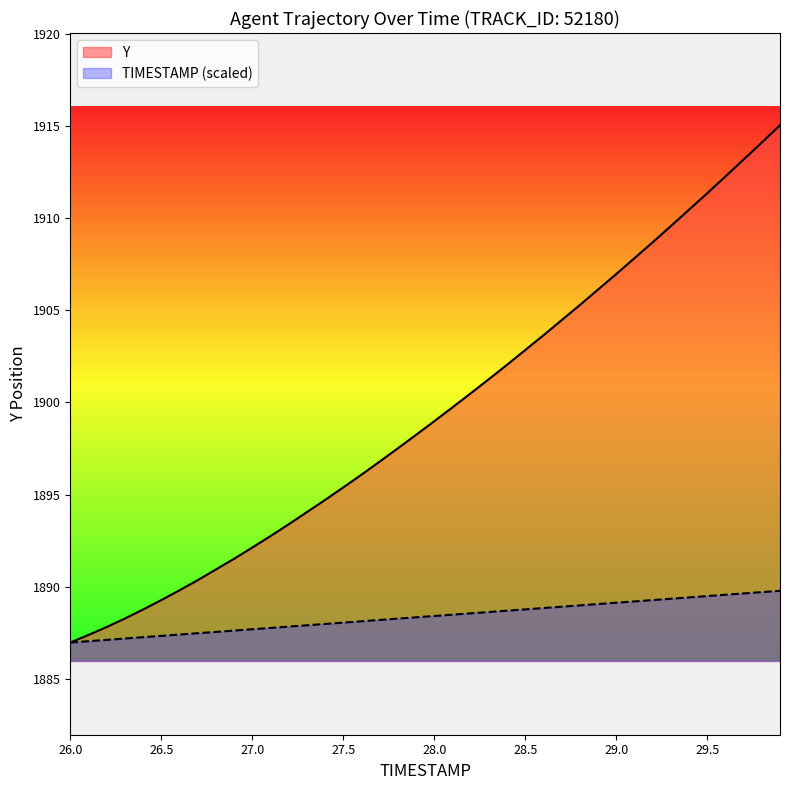

What is the minimum value shown in the chart?

1887.0